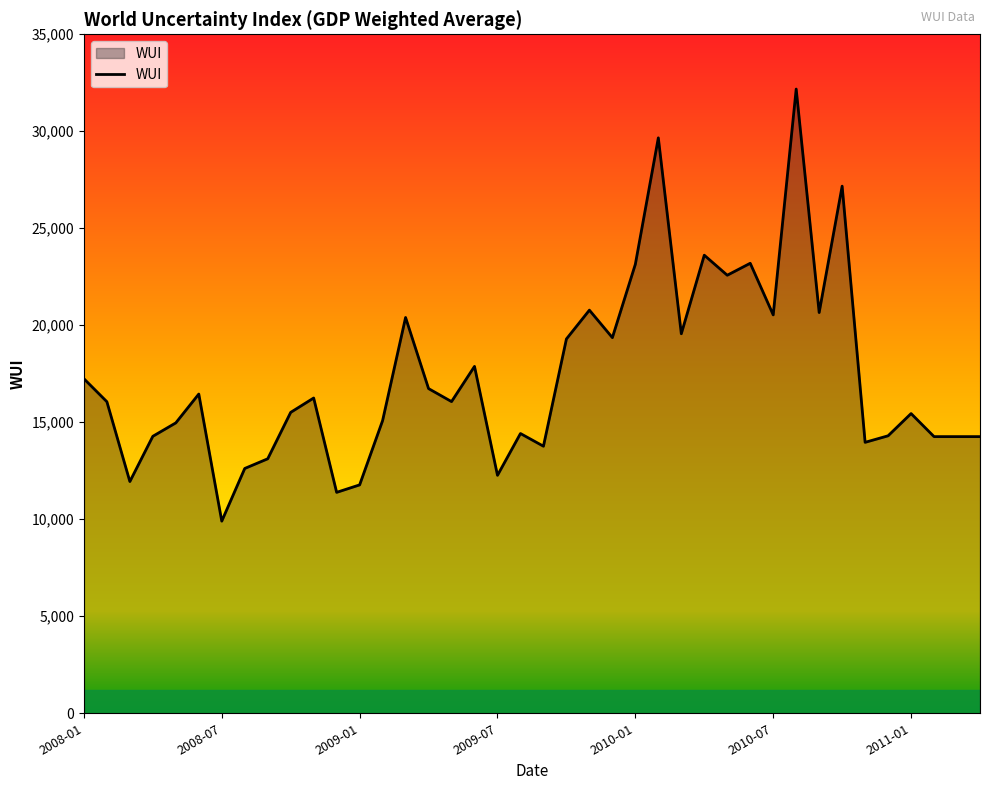

What is the smallest value displayed?

9904.0